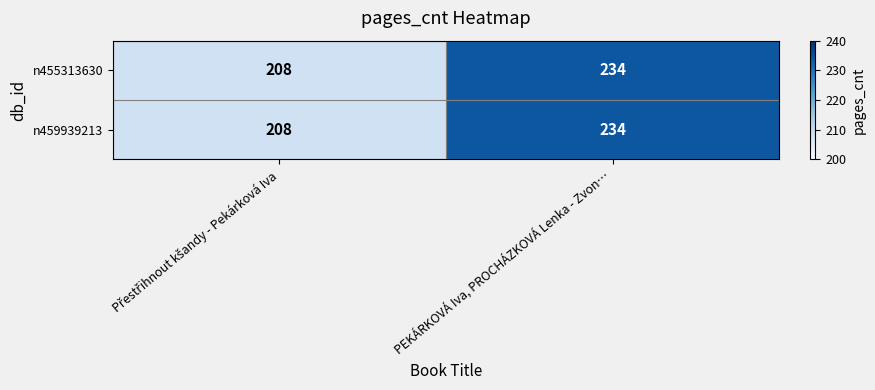

The n459939213 series shows 393 at PEKÁRKOVÁ Iva, PROCHÁZKOVÁ Lenka - Zvon…. True or false?

False